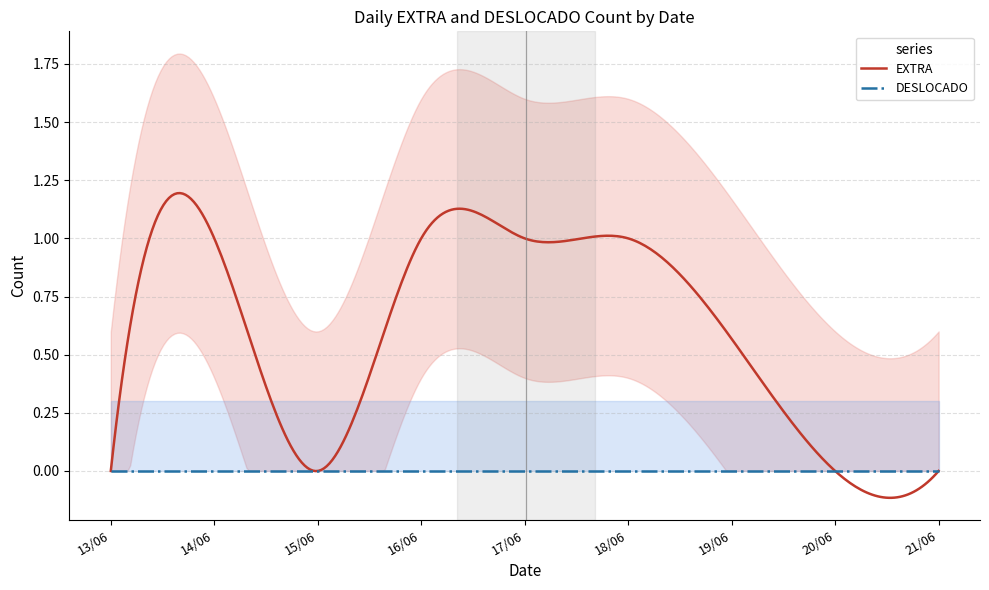

What are all the series names shown in the legend?

EXTRA, DESLOCADO